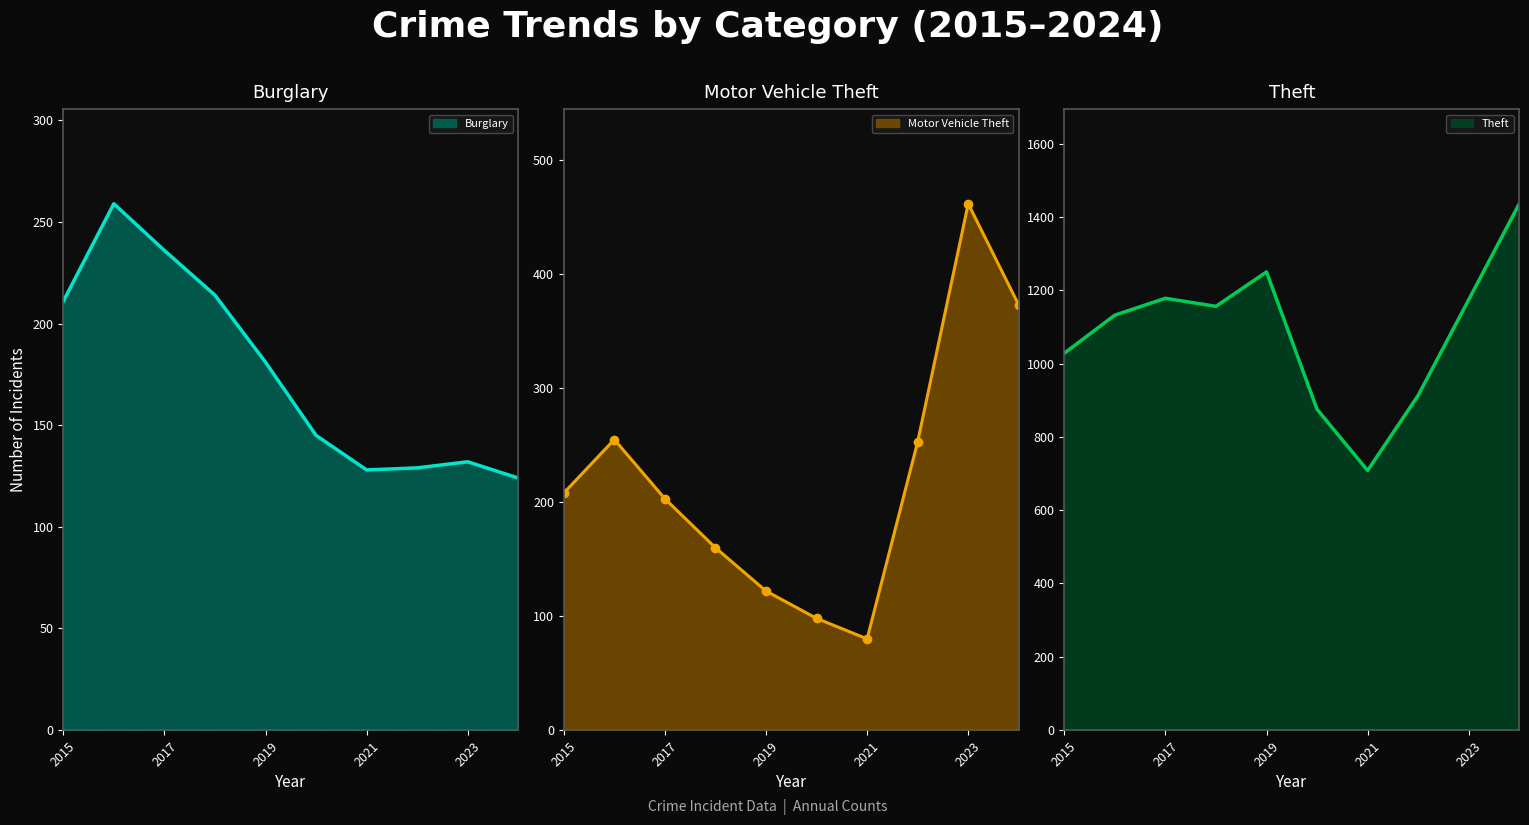

How many values in the Theft series exceed 1156?

4